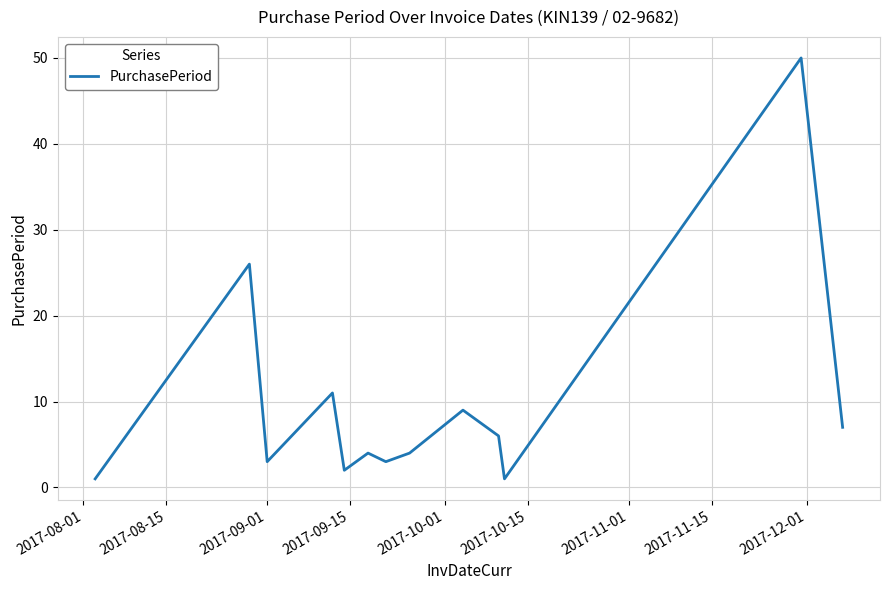

What is the maximum value shown in the chart?

50